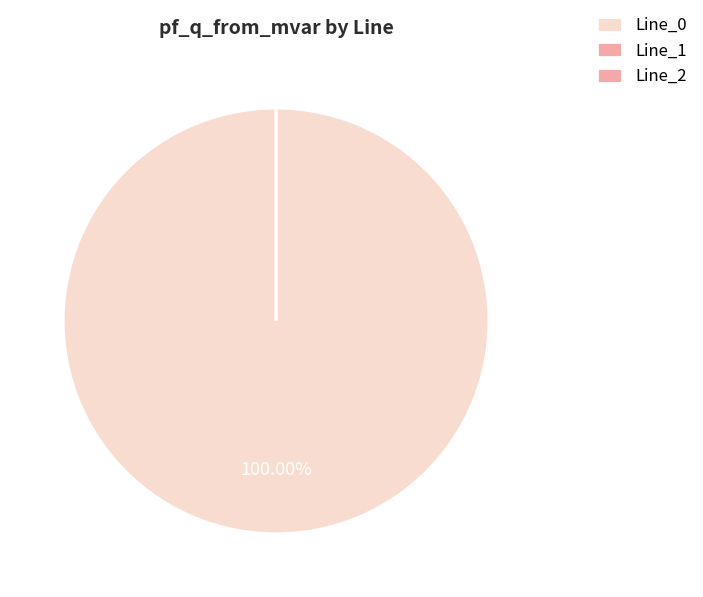

To the nearest percent, what is the average slice percentage?

33%